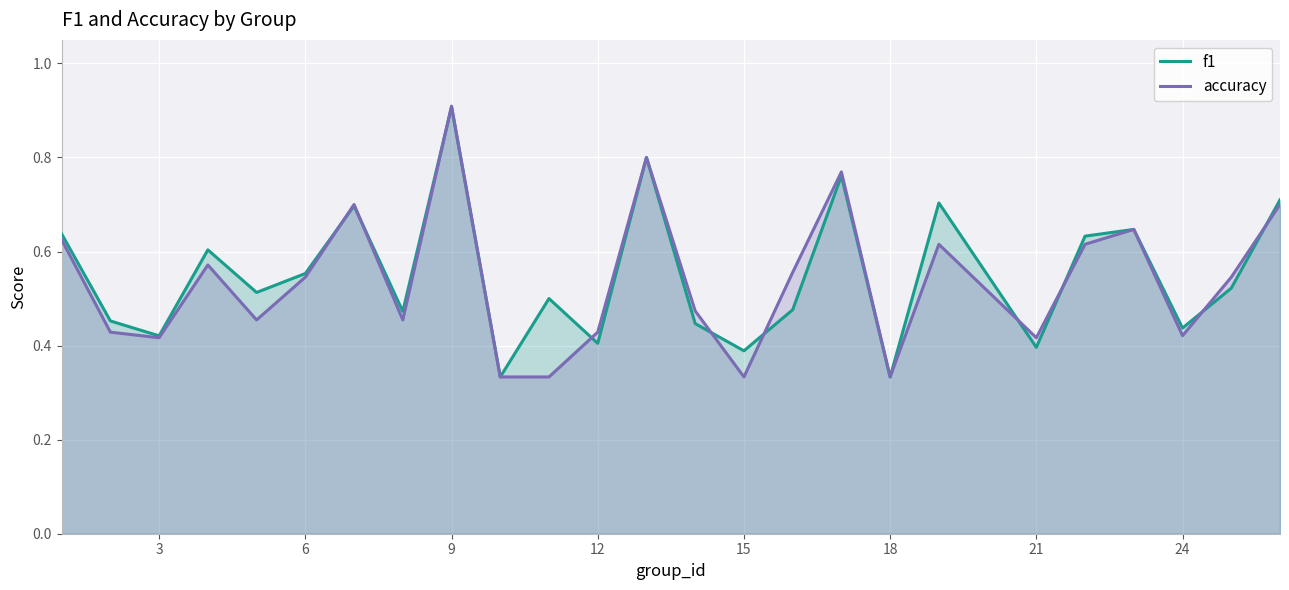

Which category has the highest value across all series?

9